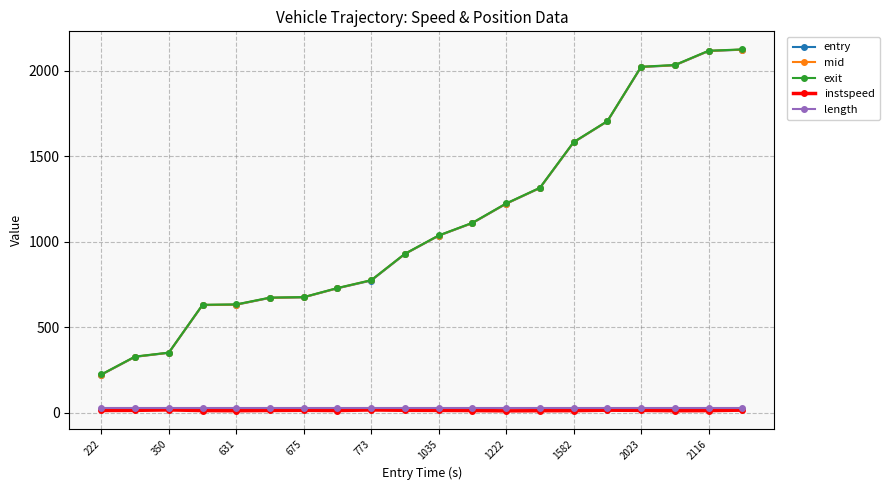

What is the minimum value shown in the chart?

10.5